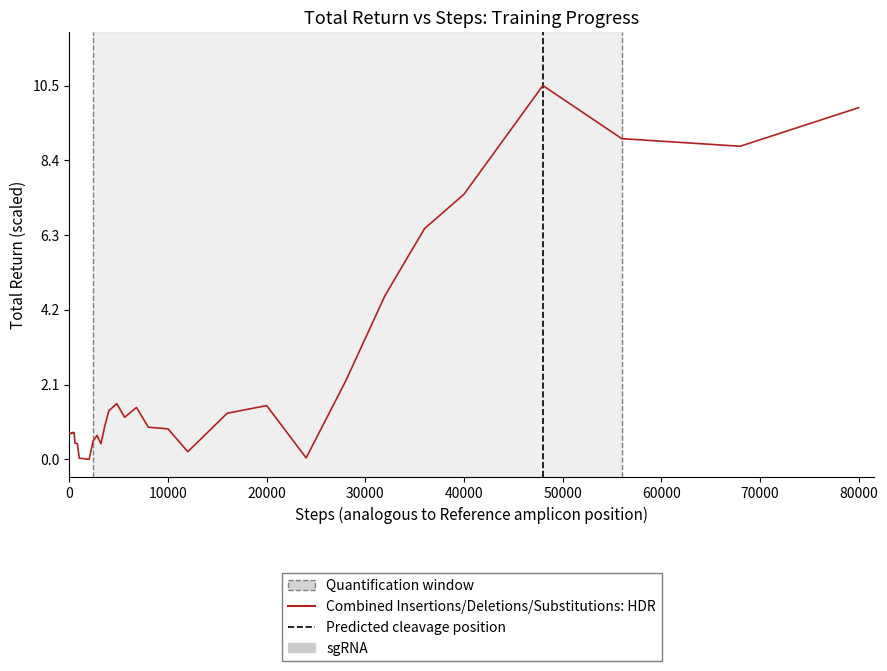

What is the difference between the maximum and minimum values?

10.5